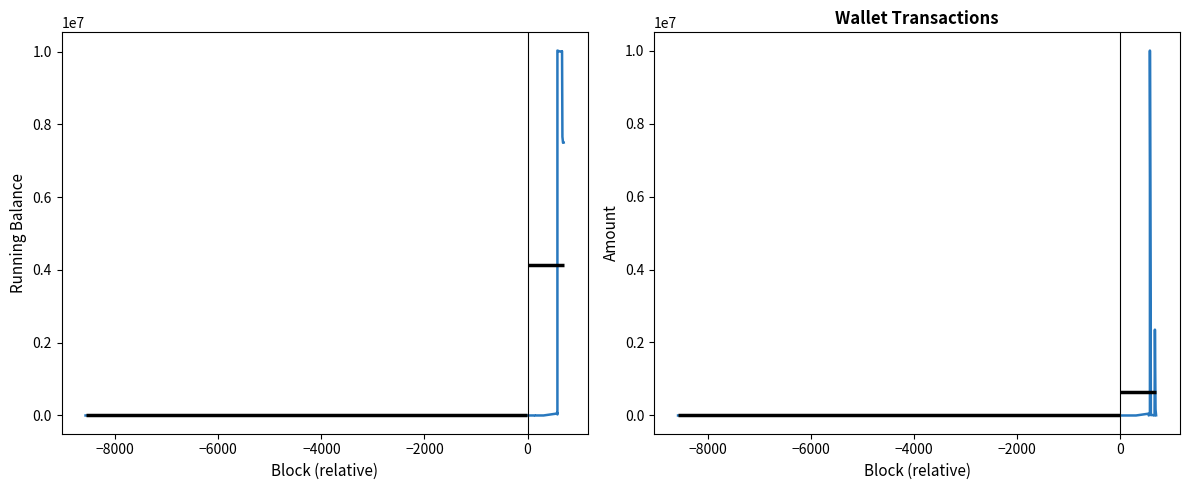

List the series in order of their peak value, highest first.

running balance, amount